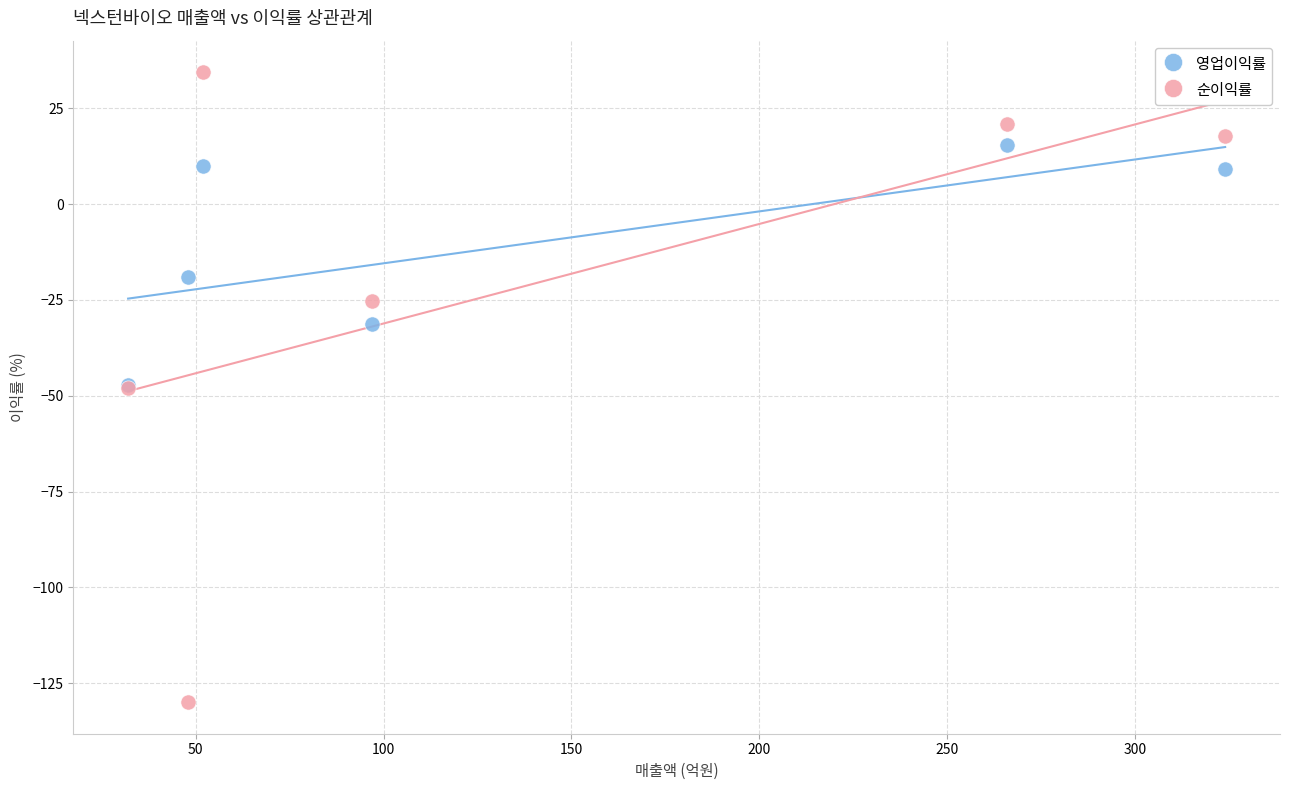

Which series contains the lowest Y value?

순이익률